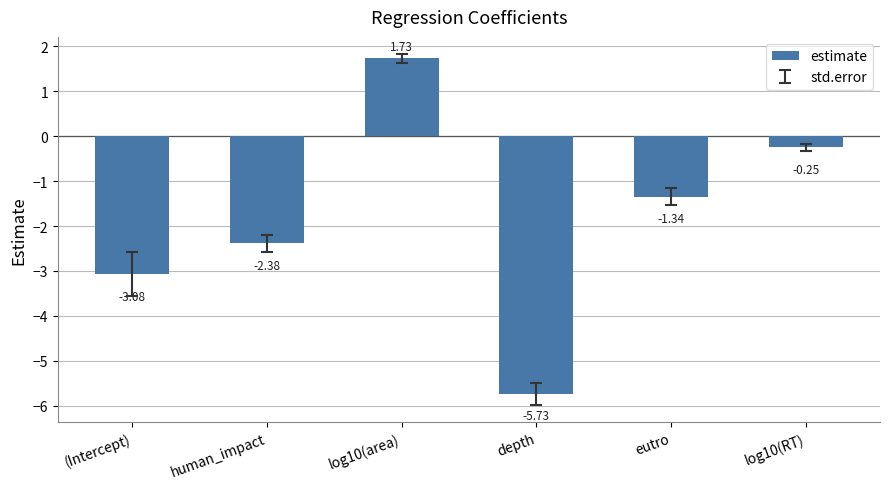

List the labels in order of value, largest first.

log10(area), log10(RT), eutro, human_impact, (Intercept), depth